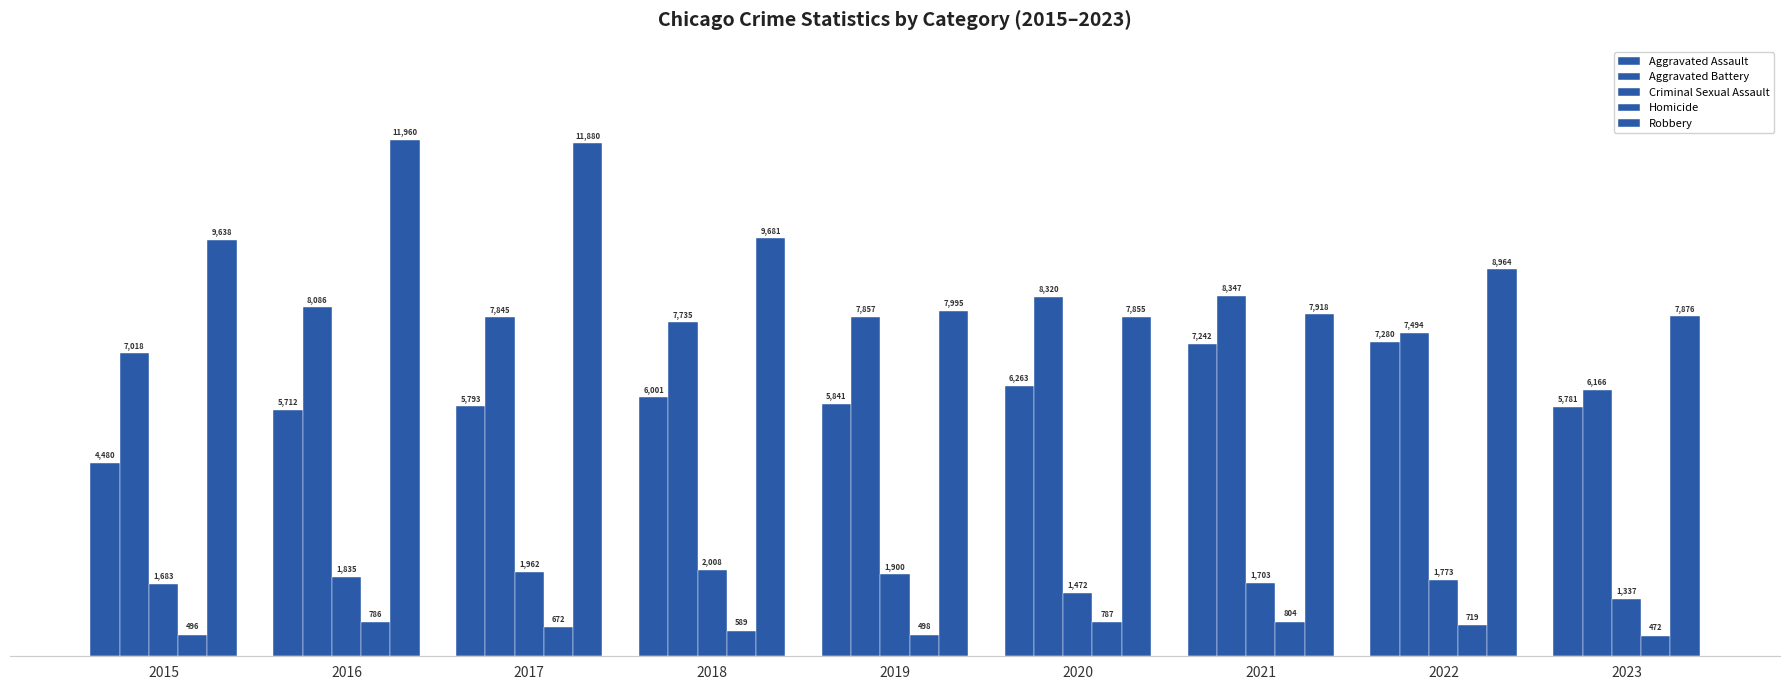

Which series has the largest total across all categories?

Robbery